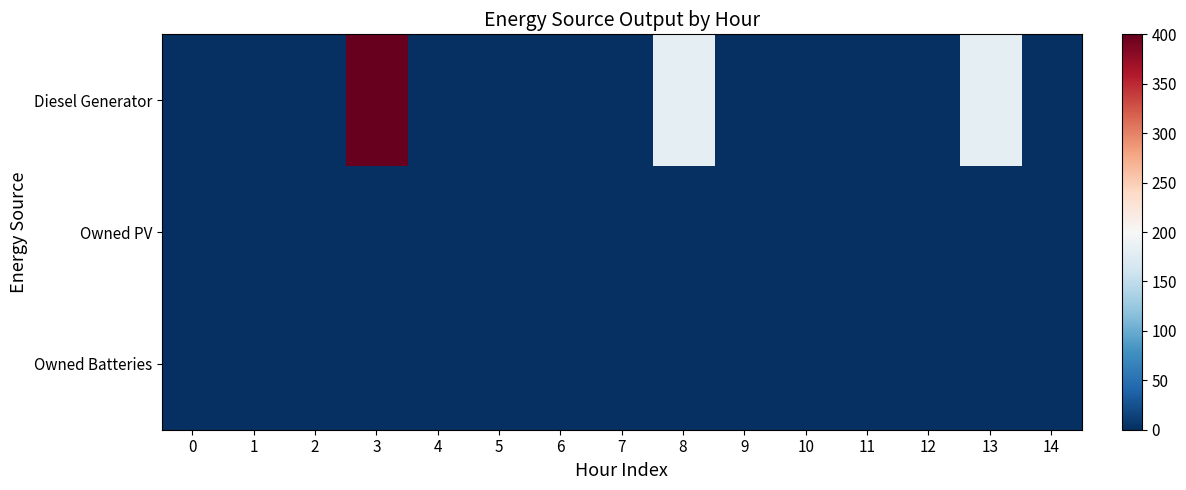

At how many categories does at least one series exceed 256?

1